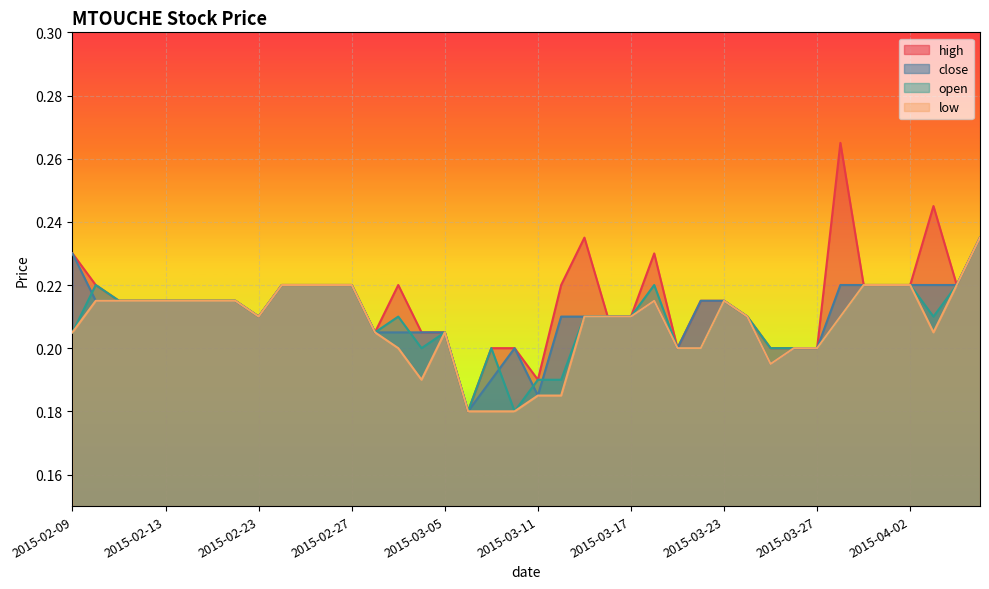

What is the sum of the high values at 2015-02-18 and 2015-03-16?

0.4